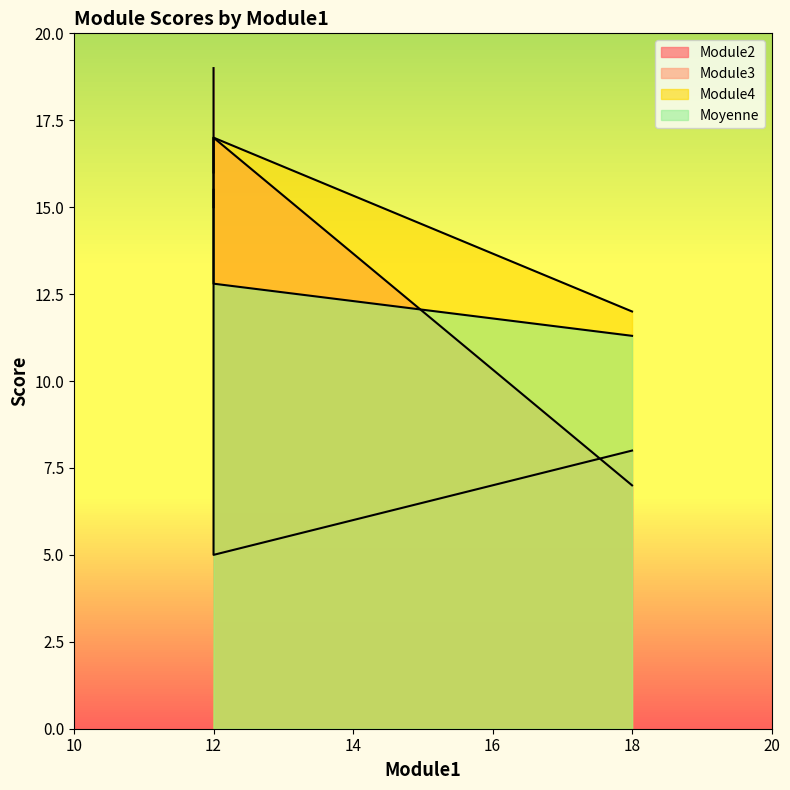

What is the difference between the maximum and minimum values in the Module2 series?

10.0